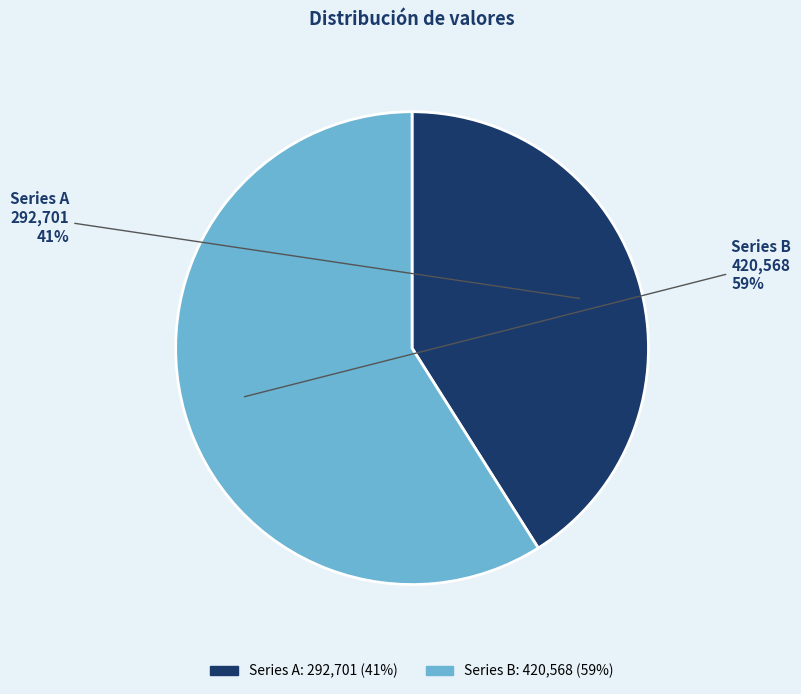

Which slice represents more than half of the pie?

Series B